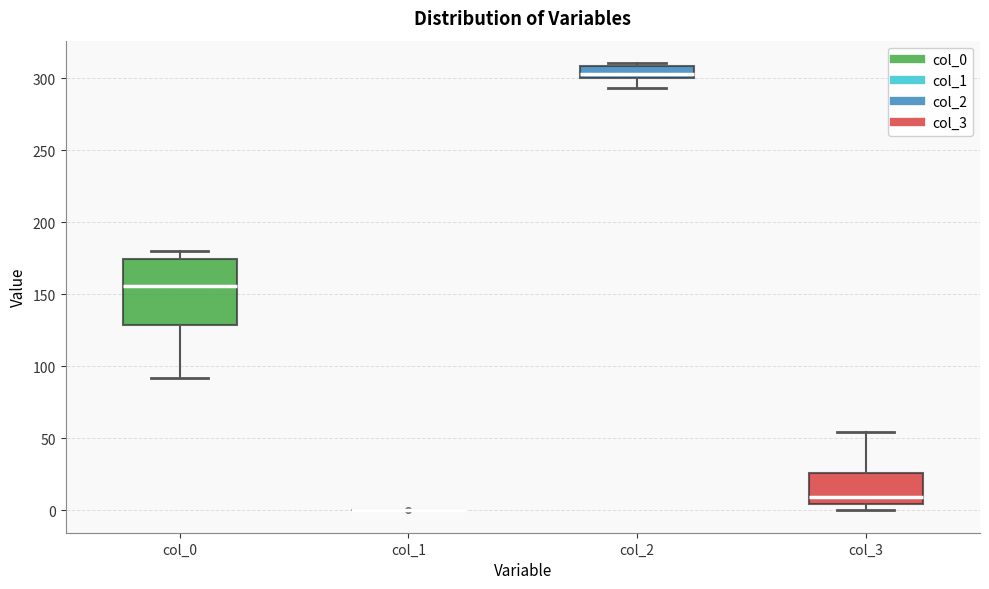

Reading left to right, read every box against the y-axis: the position of its median line, the range the box covers, and the ends of its whiskers. The values are not printed on the chart, so give them approximately, as read against the axis.

col_0: median 155, box 130 to 175, whiskers 90 to 180
col_1: box collapsed to a line at 0, whiskers 0 to 0
col_2: median 305, box 300 to 310, whiskers 295 to 310 (just above the box's upper edge)
col_3: median 10, box 5 to 25, whiskers 0 to 55